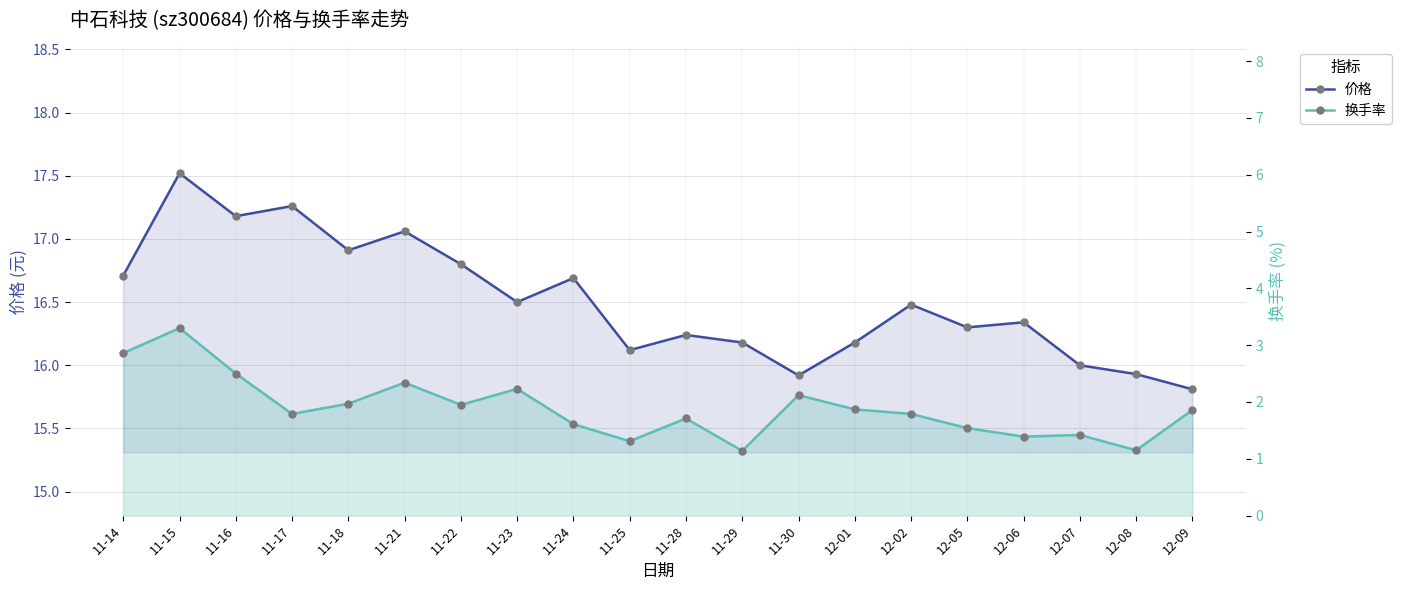

What is the label of the 1st point from the right?

12-09